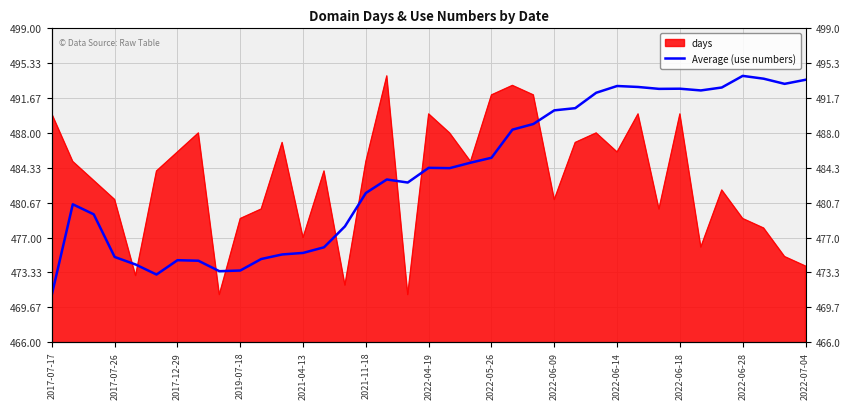

How many lines are shown in the chart?

1